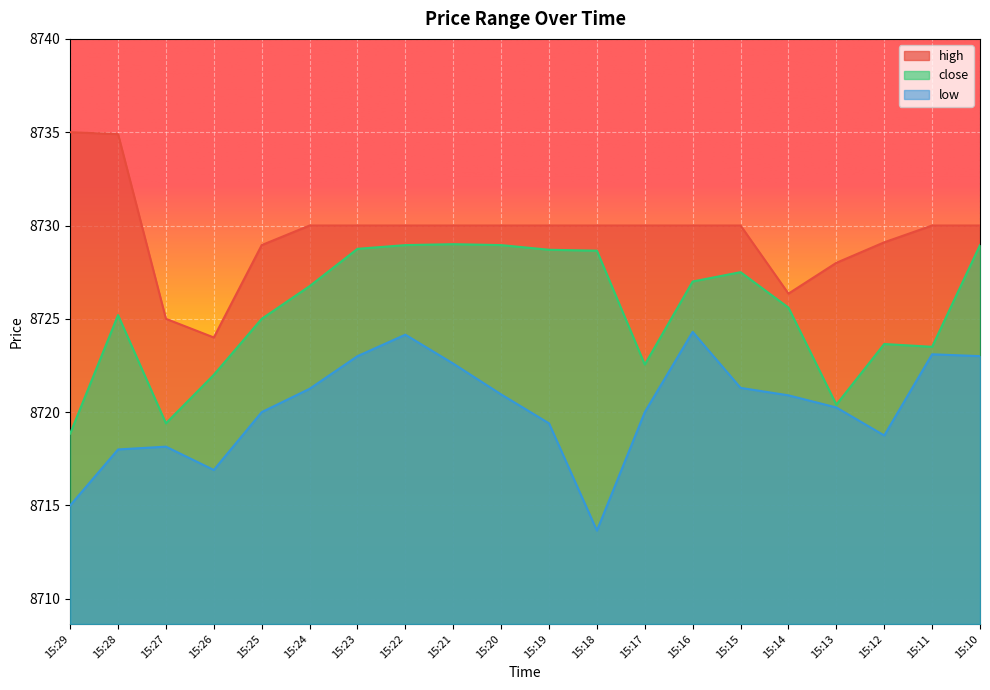

What is the difference between the maximum and minimum values in the high series?

11.0